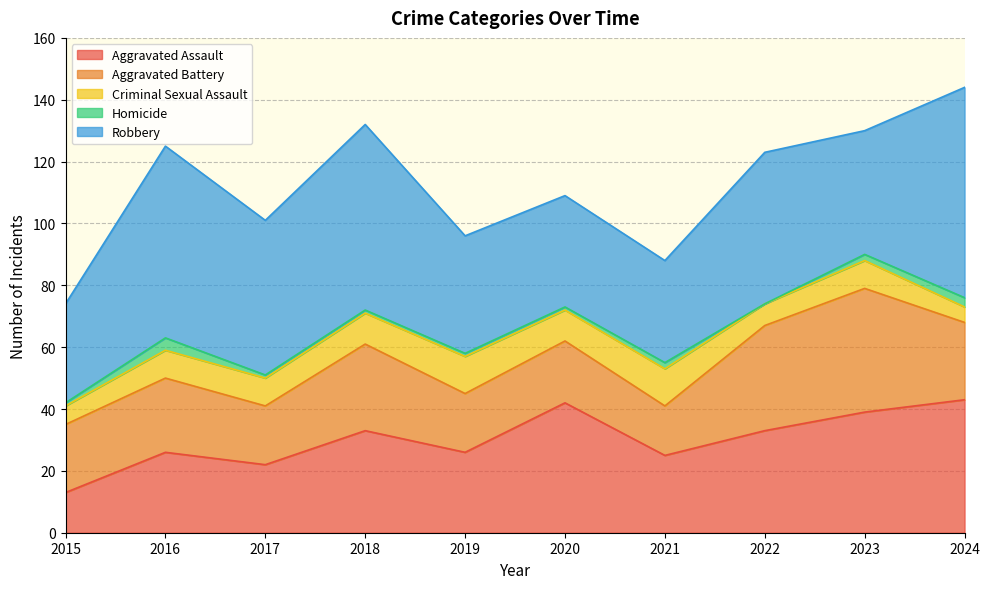

True or false: Homicide and Robbery cross at least once.

False